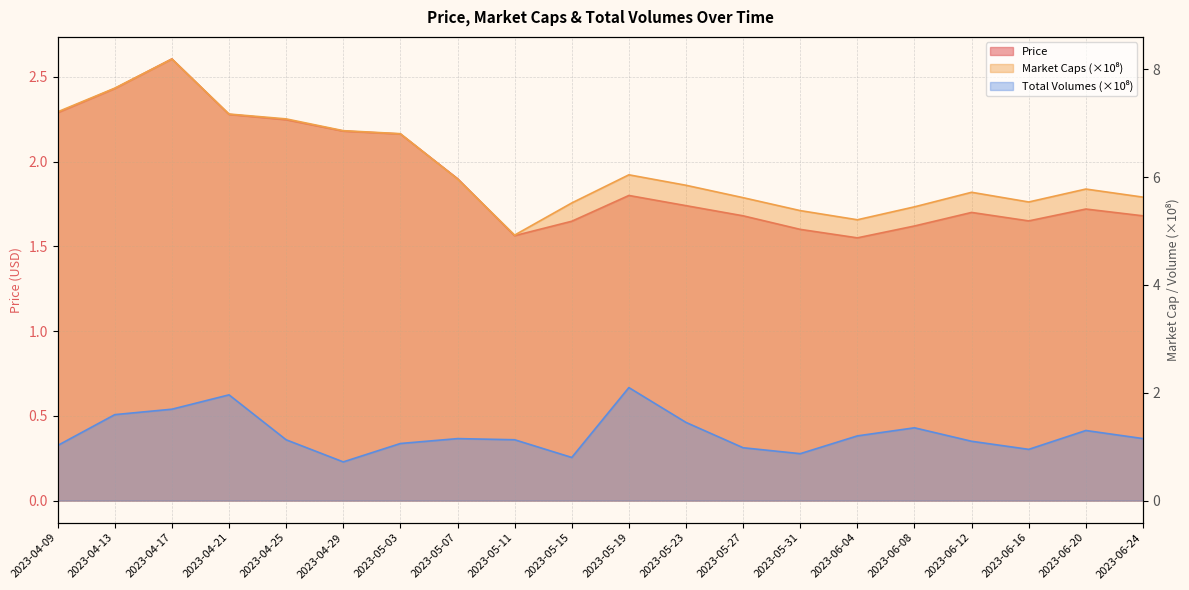

What is the total value across all series at 2023-05-07?

9.0